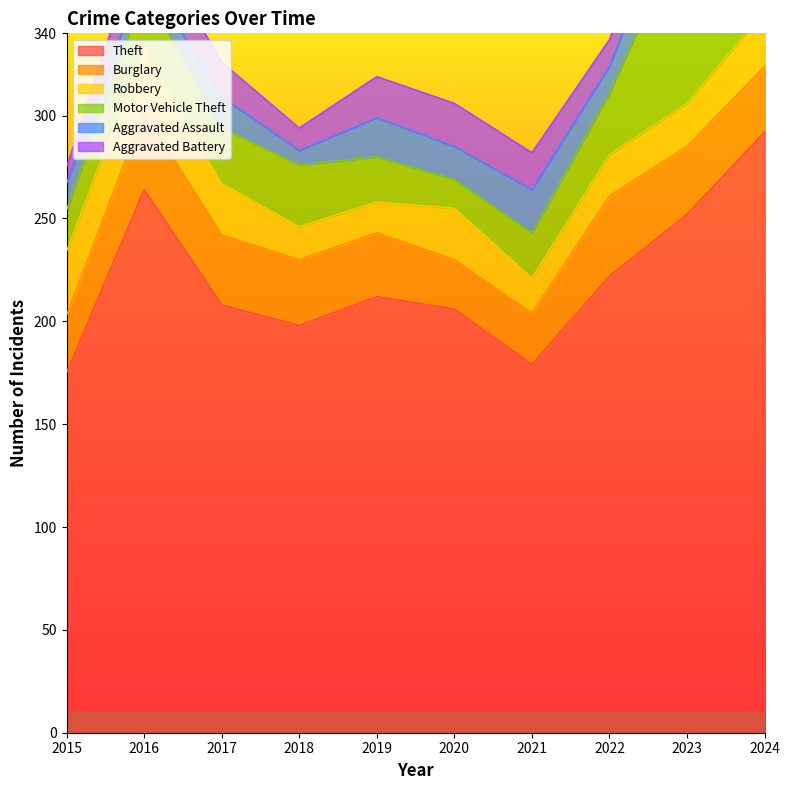

True or false: Motor Vehicle Theft and Burglary intersect in this chart.

True